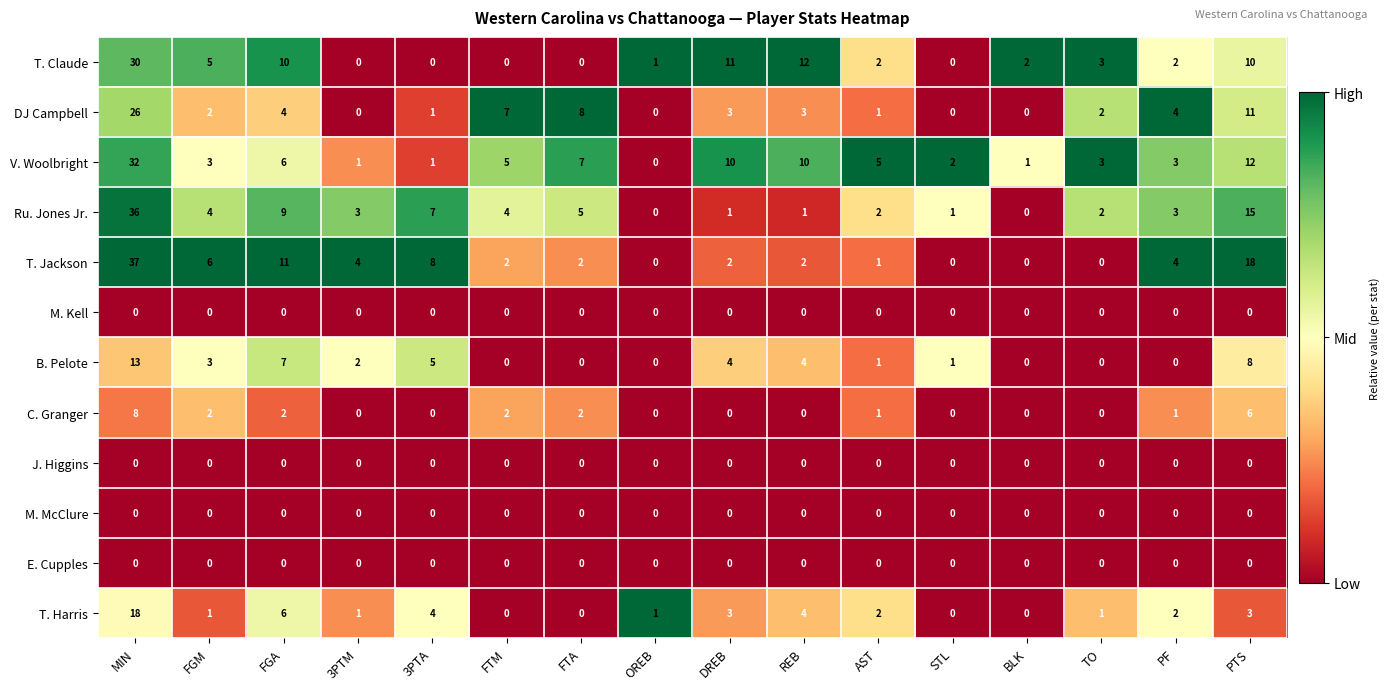

At how many categories does at least one series exceed 0?

16